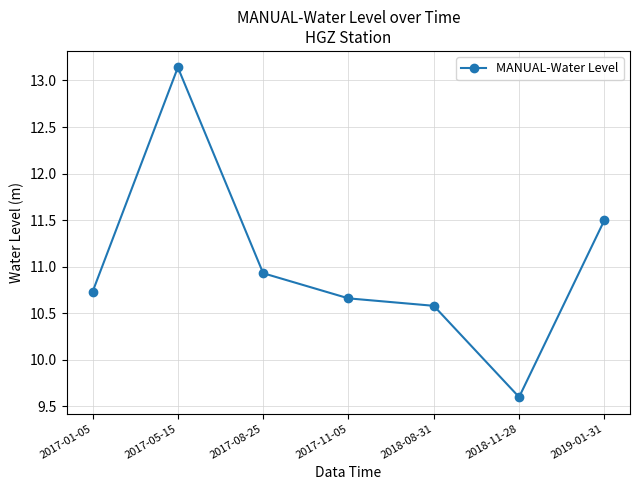

At which category does the data reach its first local peak?

2017-05-15